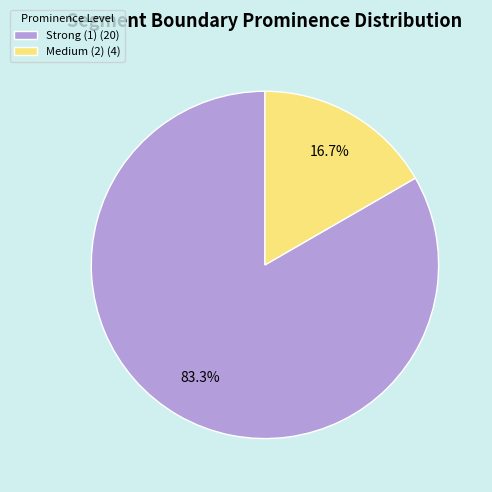

What is the largest slice in the pie chart?

Strong (1)